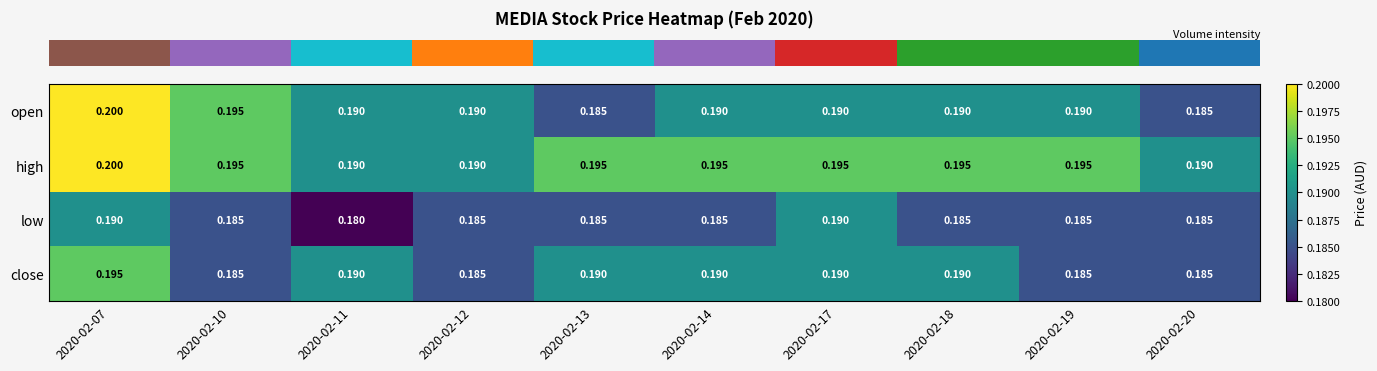

What is the greatest value displayed?

0.2